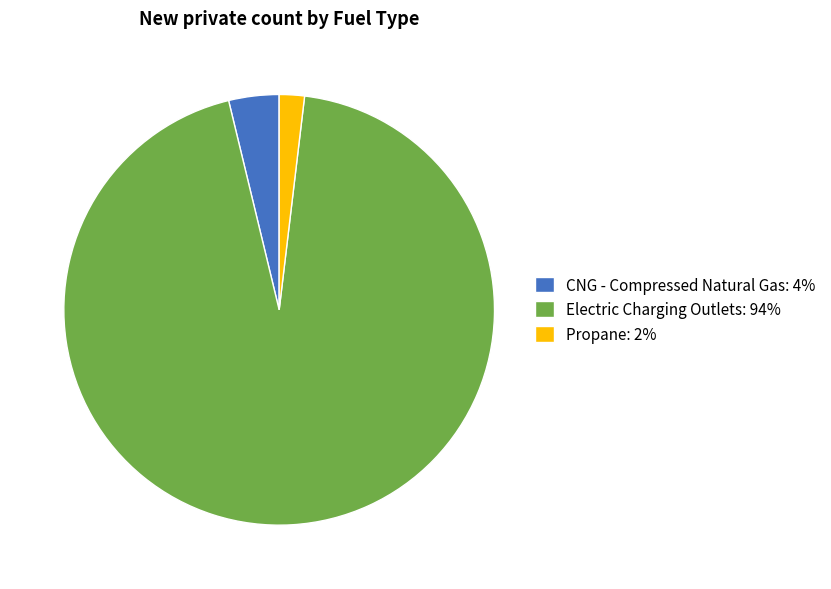

Is the sum of CNG - Compressed Natural Gas: 4% and Propane: 2% greater than half?

No